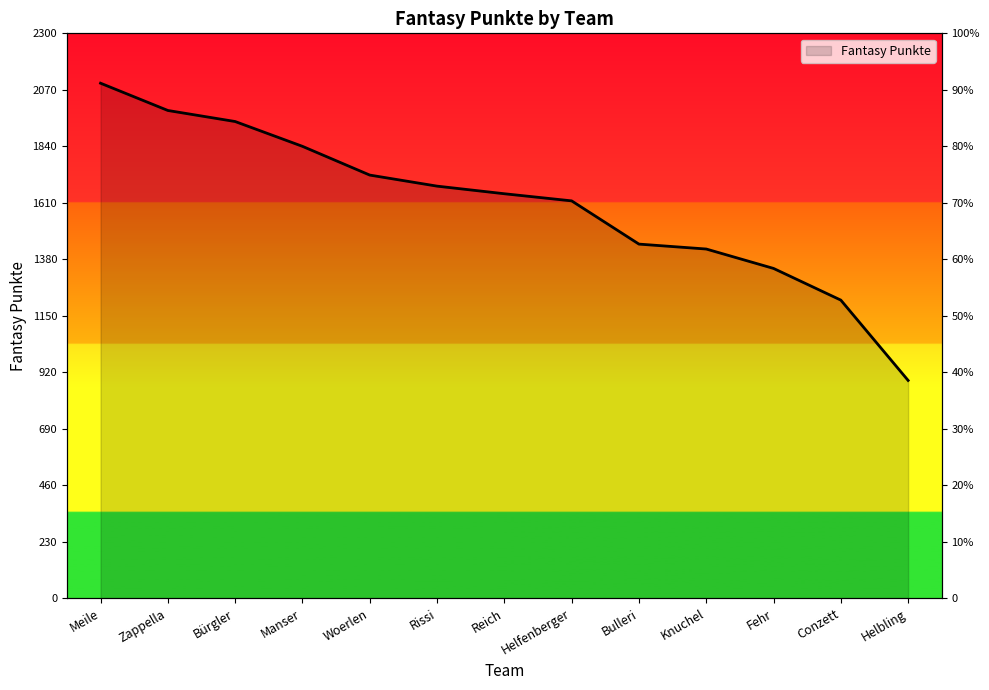

How many data points are less than 1647?

6